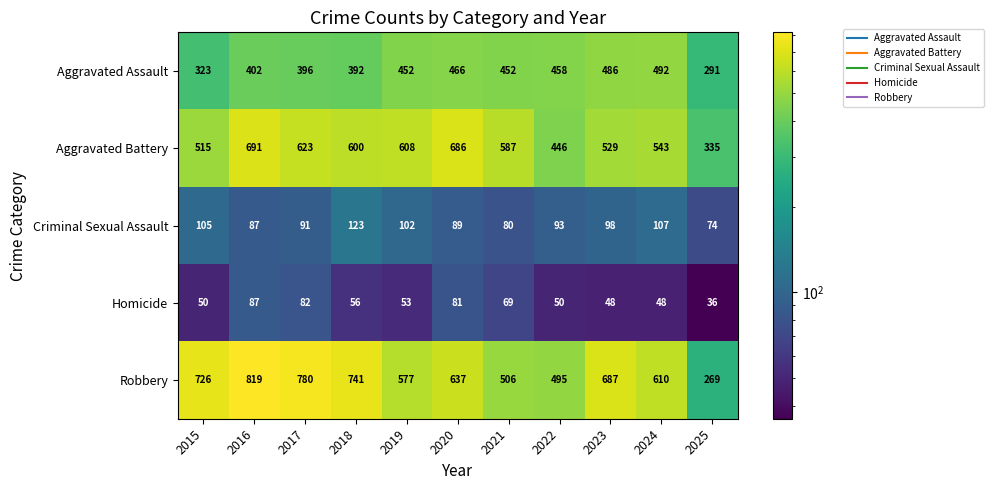

At which label is Homicide closest to 61?

2018